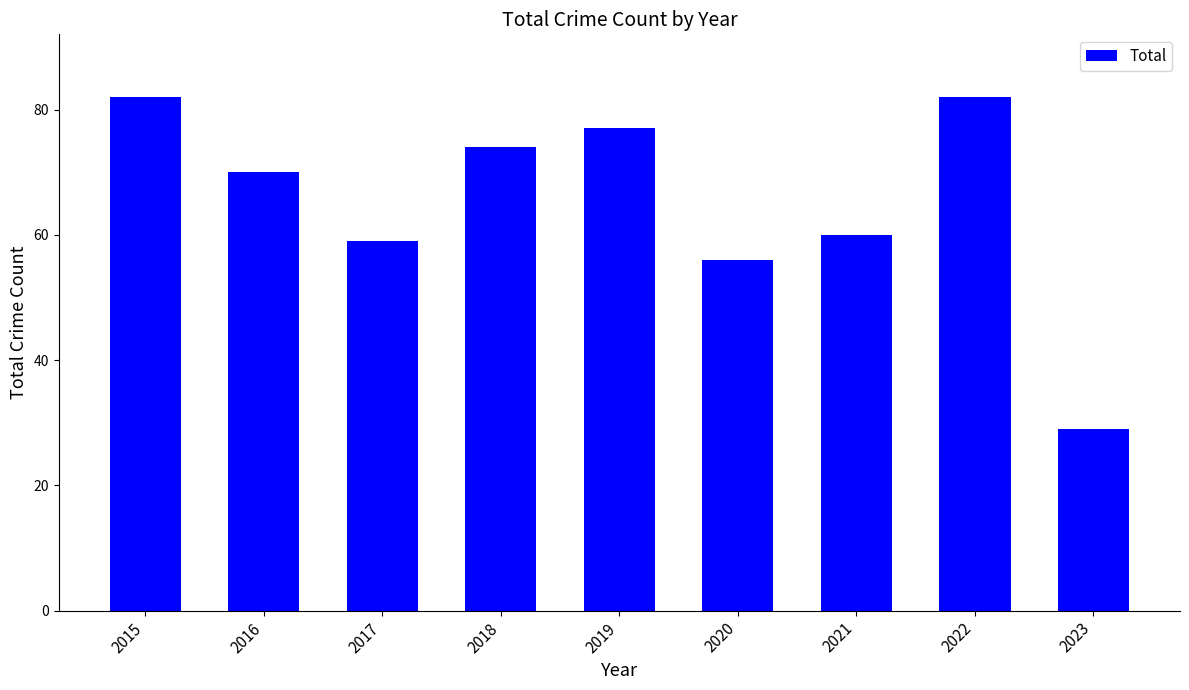

What is the difference between the second highest and second lowest values?

26